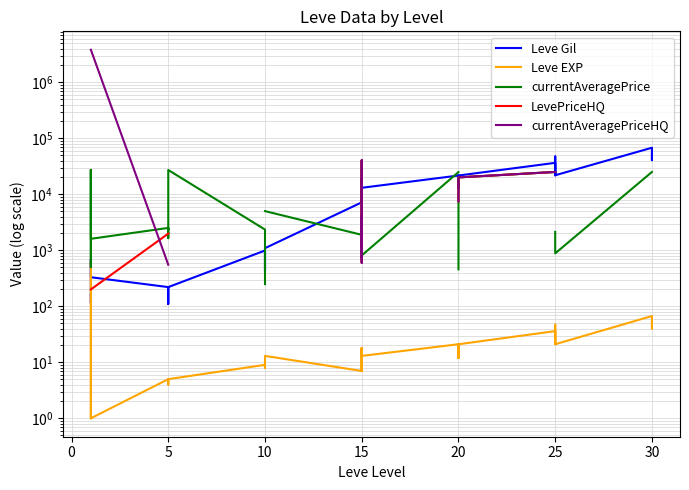

What is the sum of the Leve EXP values at 25 and 5?

41.0